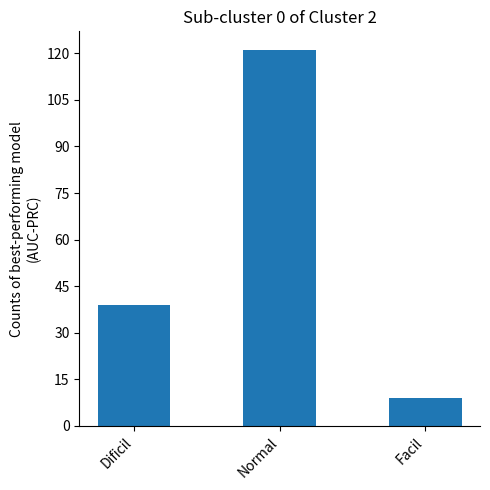

Where is the data nearest to the value 65?

Dificil